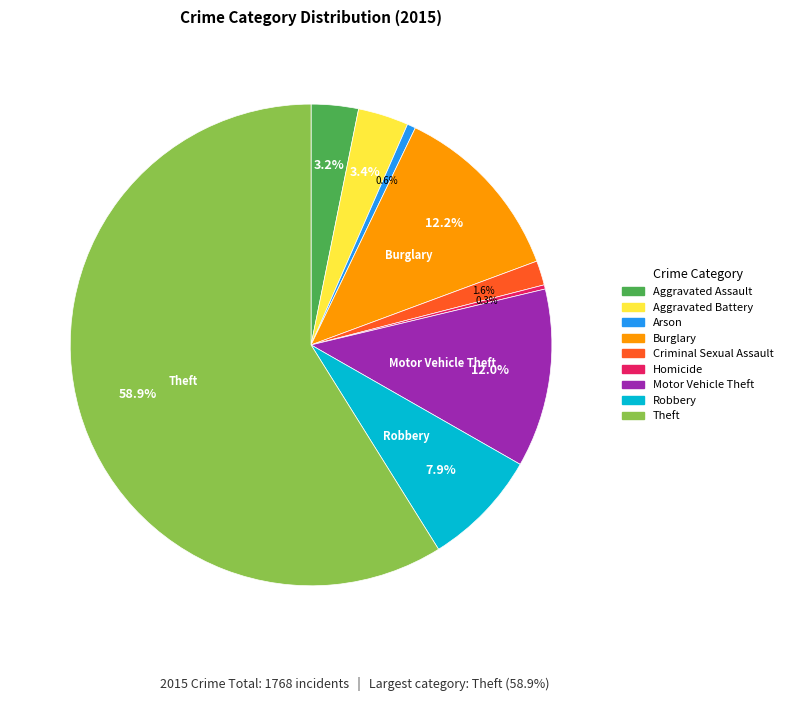

Which slice is the largest?

Theft